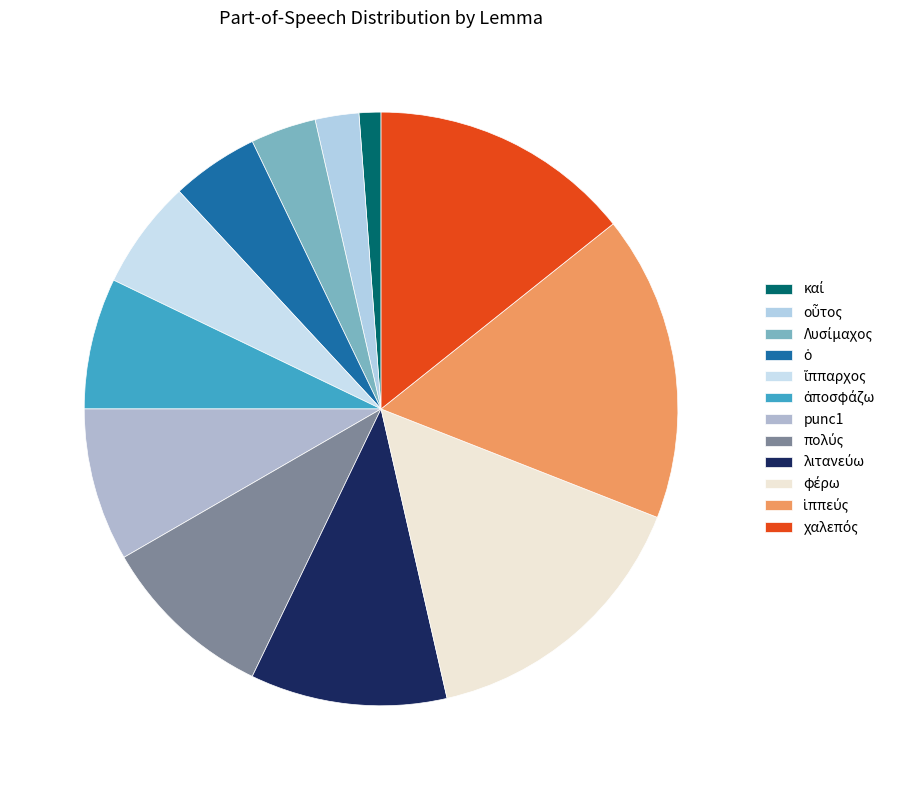

Count the number of slices in the pie.

12